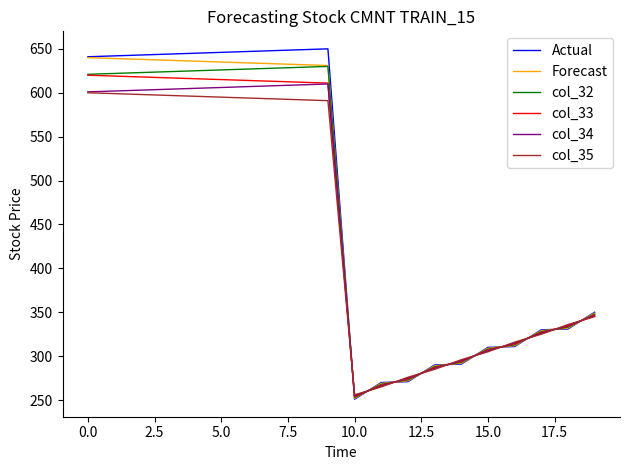

What is the highest value of the col_33 series?

620.0